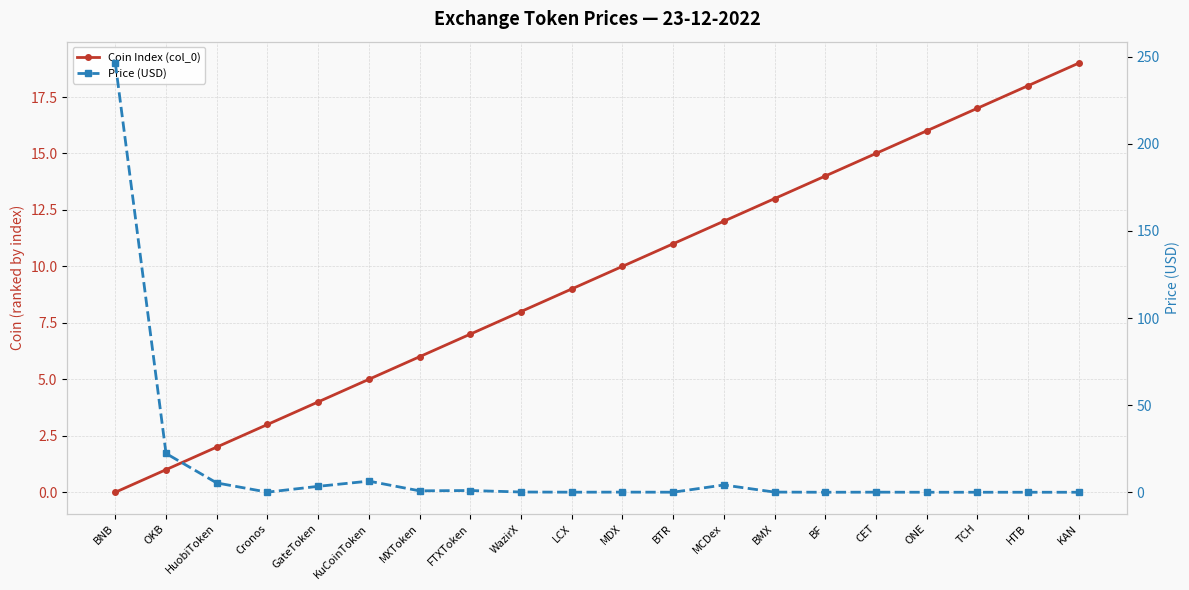

At which label does Coin Index (col_0) first exceed 10?

BTR